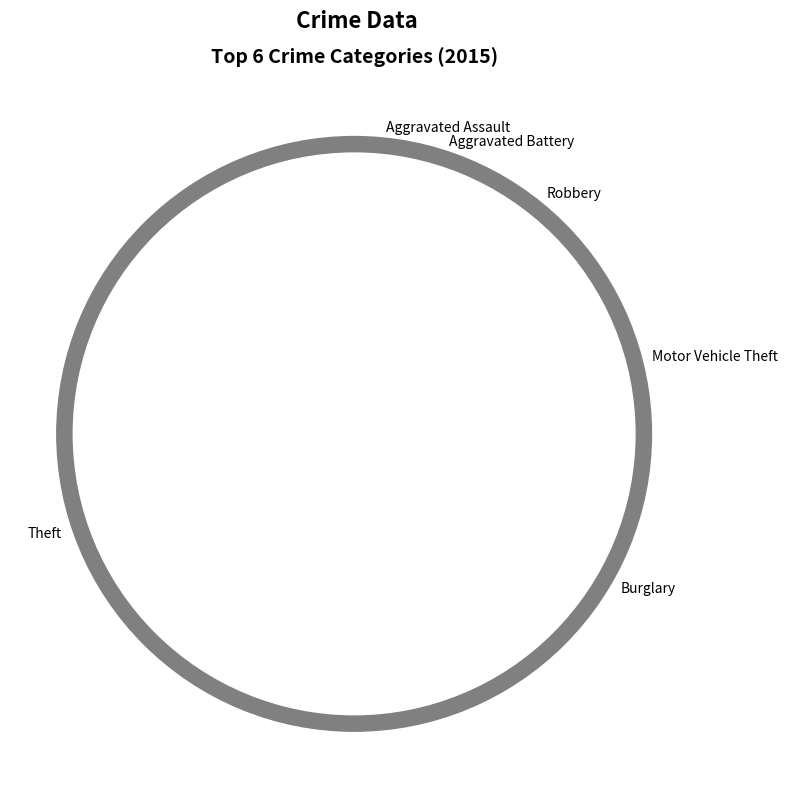

What is the ratio of the value at Aggravated Assault to the value at Burglary?

0.3